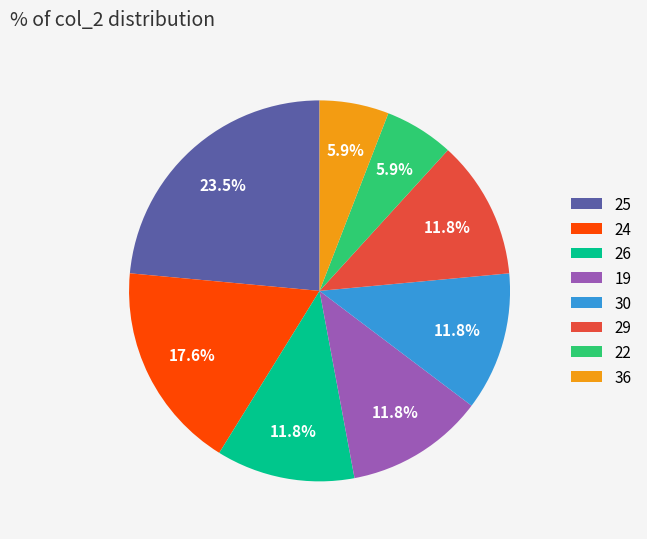

What is the ratio of the value at 22 to the value at 26?

0.5